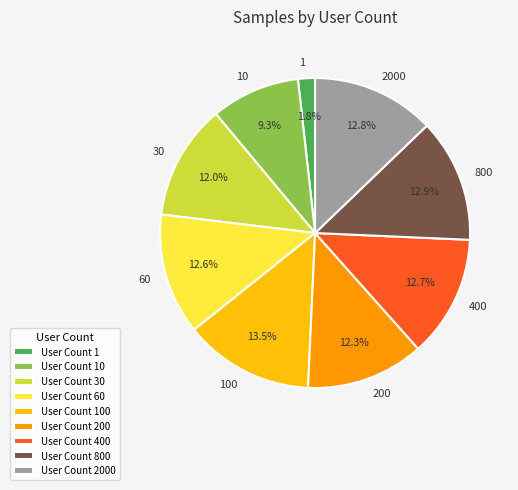

What percentage do User Count 100 and User Count 200 together represent?

25.8%